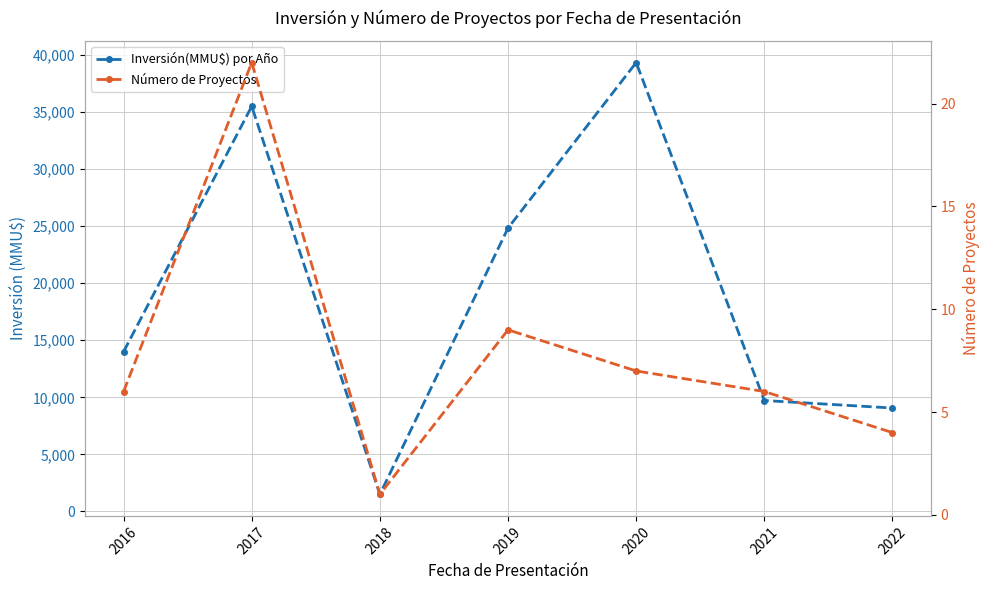

True or false: Número de Proyectos and Inversión(MMU$) por Año intersect in this chart.

False